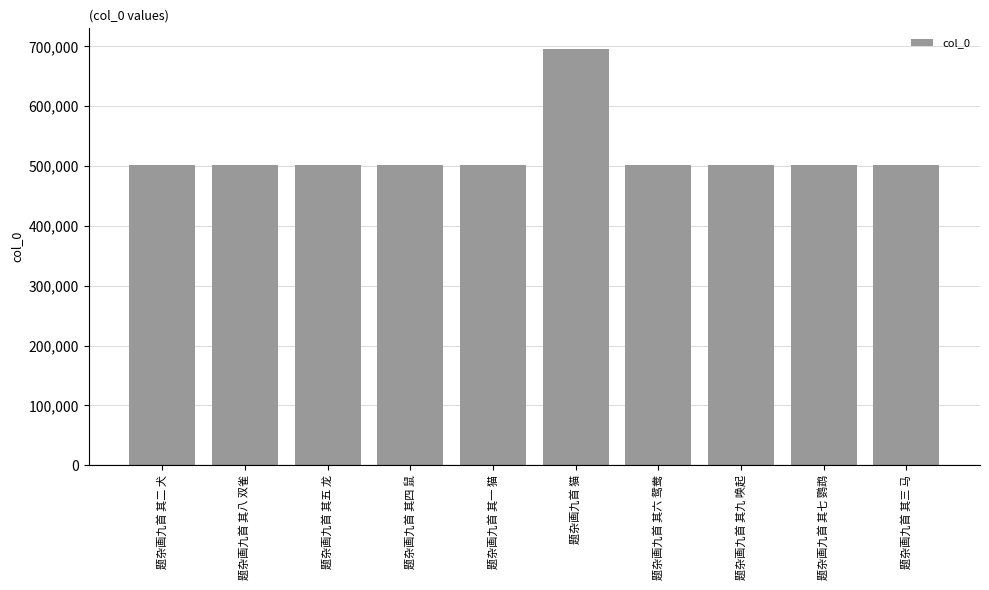

Is it true that the value at 题杂画九首 其一 猫 is 243371?

False